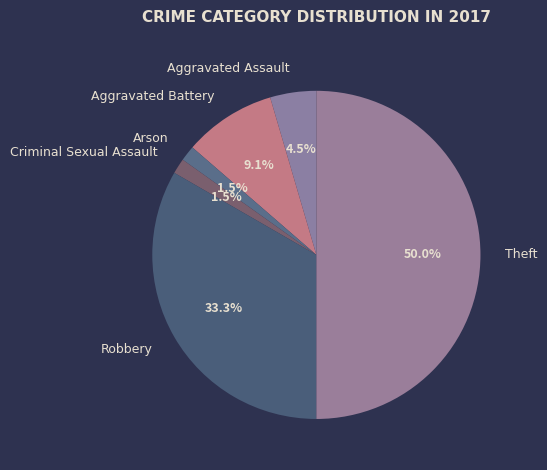

Is Robbery the majority of the pie?

No